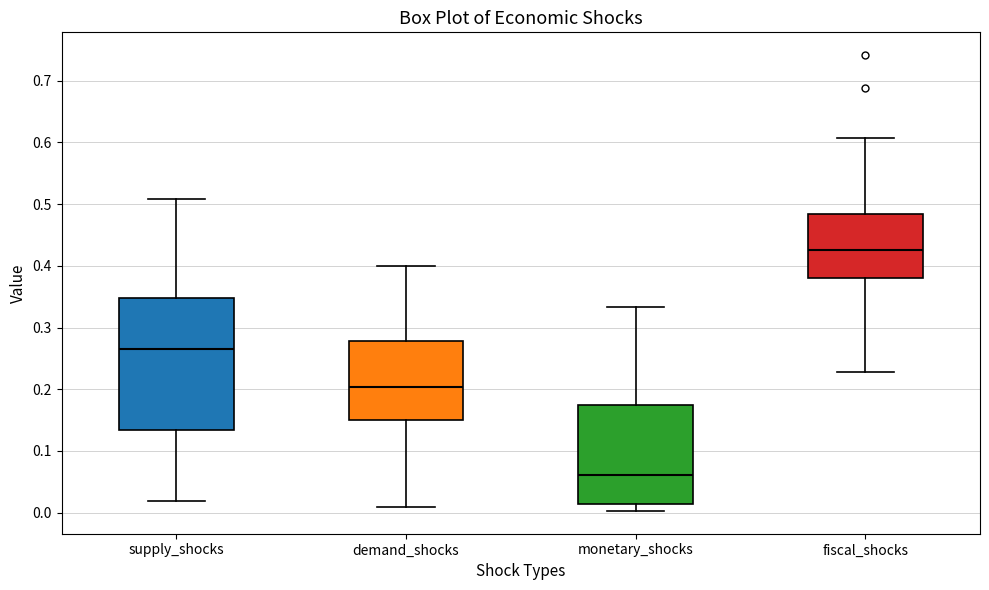

Where does the lower whisker of the box for monetary_shocks end on the y-axis? The values are not printed on the chart, so give them approximately, as read against the axis.

0.00